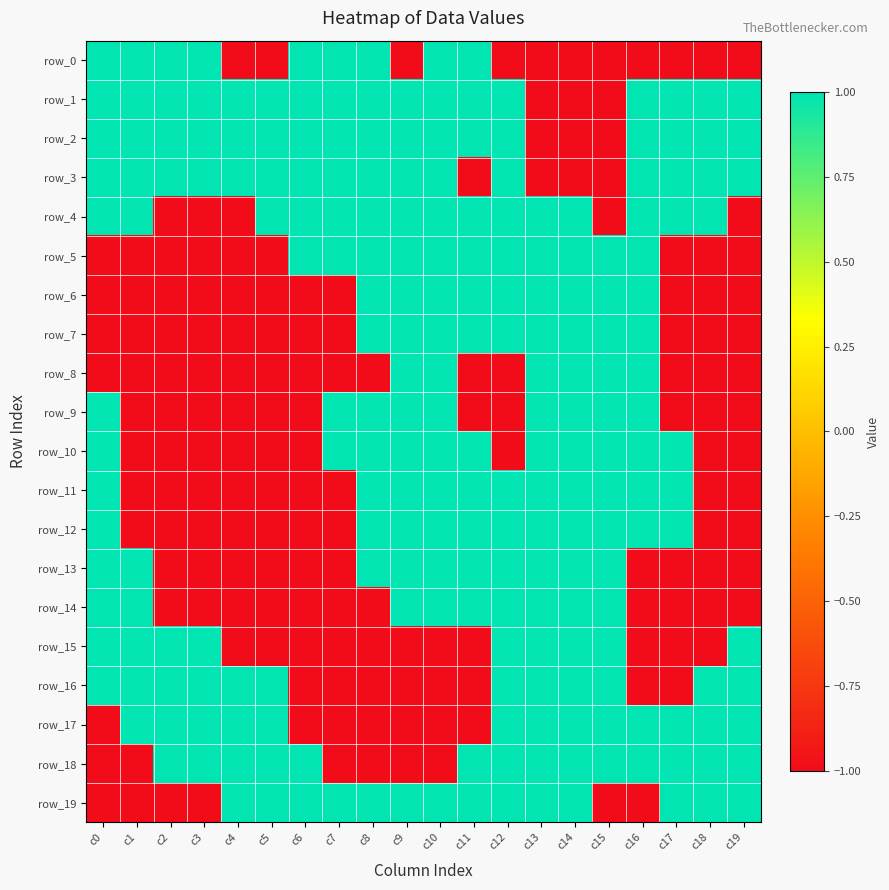

Reading left to right, transcribe all the data shown in this chart.

row_0: c0=1	c1=1	c2=1	c3=1	c4=-1	c5=-1	c6=1	c7=1	c8=1	c9=-1	c10=1	c11=1	c12=-1	c13=-1	c14=-1	c15=-1	c16=-1	c17=-1	c18=-1	c19=-1
row_1: c0=1	c1=1	c2=1	c3=1	c4=1	c5=1	c6=1	c7=1	c8=1	c9=1	c10=1	c11=1	c12=1	c13=-1	c14=-1	c15=-1	c16=1	c17=1	c18=1	c19=1
row_2: c0=1	c1=1	c2=1	c3=1	c4=1	c5=1	c6=1	c7=1	c8=1	c9=1	c10=1	c11=1	c12=1	c13=-1	c14=-1	c15=-1	c16=1	c17=1	c18=1	c19=1
row_3: c0=1	c1=1	c2=1	c3=1	c4=1	c5=1	c6=1	c7=1	c8=1	c9=1	c10=1	c11=-1	c12=1	c13=-1	c14=-1	c15=-1	c16=1	c17=1	c18=1	c19=1
row_4: c0=1	c1=1	c2=-1	c3=-1	c4=-1	c5=1	c6=1	c7=1	c8=1	c9=1	c10=1	c11=1	c12=1	c13=1	c14=1	c15=-1	c16=1	c17=1	c18=1	c19=-1
row_5: c0=-1	c1=-1	c2=-1	c3=-1	c4=-1	c5=-1	c6=1	c7=1	c8=1	c9=1	c10=1	c11=1	c12=1	c13=1	c14=1	c15=1	c16=1	c17=-1	c18=-1	c19=-1
row_6: c0=-1	c1=-1	c2=-1	c3=-1	c4=-1	c5=-1	c6=-1	c7=-1	c8=1	c9=1	c10=1	c11=1	c12=1	c13=1	c14=1	c15=1	c16=1	c17=-1	c18=-1	c19=-1
row_7: c0=-1	c1=-1	c2=-1	c3=-1	c4=-1	c5=-1	c6=-1	c7=-1	c8=1	c9=1	c10=1	c11=1	c12=1	c13=1	c14=1	c15=1	c16=1	c17=-1	c18=-1	c19=-1
row_8: c0=-1	c1=-1	c2=-1	c3=-1	c4=-1	c5=-1	c6=-1	c7=-1	c8=-1	c9=1	c10=1	c11=-1	c12=-1	c13=1	c14=1	c15=1	c16=1	c17=-1	c18=-1	c19=-1
row_9: c0=1	c1=-1	c2=-1	c3=-1	c4=-1	c5=-1	c6=-1	c7=1	c8=1	c9=1	c10=1	c11=-1	c12=-1	c13=1	c14=1	c15=1	c16=1	c17=-1	c18=-1	c19=-1
row_10: c0=1	c1=-1	c2=-1	c3=-1	c4=-1	c5=-1	c6=-1	c7=1	c8=1	c9=1	c10=1	c11=1	c12=-1	c13=1	c14=1	c15=1	c16=1	c17=1	c18=-1	c19=-1
row_11: c0=1	c1=-1	c2=-1	c3=-1	c4=-1	c5=-1	c6=-1	c7=-1	c8=1	c9=1	c10=1	c11=1	c12=1	c13=1	c14=1	c15=1	c16=1	c17=1	c18=-1	c19=-1
row_12: c0=1	c1=-1	c2=-1	c3=-1	c4=-1	c5=-1	c6=-1	c7=-1	c8=1	c9=1	c10=1	c11=1	c12=1	c13=1	c14=1	c15=1	c16=1	c17=1	c18=-1	c19=-1
row_13: c0=1	c1=1	c2=-1	c3=-1	c4=-1	c5=-1	c6=-1	c7=-1	c8=1	c9=1	c10=1	c11=1	c12=1	c13=1	c14=1	c15=1	c16=-1	c17=-1	c18=-1	c19=-1
row_14: c0=1	c1=1	c2=-1	c3=-1	c4=-1	c5=-1	c6=-1	c7=-1	c8=-1	c9=1	c10=1	c11=1	c12=1	c13=1	c14=1	c15=1	c16=-1	c17=-1	c18=-1	c19=-1
row_15: c0=1	c1=1	c2=1	c3=1	c4=-1	c5=-1	c6=-1	c7=-1	c8=-1	c9=-1	c10=-1	c11=-1	c12=1	c13=1	c14=1	c15=1	c16=-1	c17=-1	c18=-1	c19=1
row_16: c0=1	c1=1	c2=1	c3=1	c4=1	c5=1	c6=-1	c7=-1	c8=-1	c9=-1	c10=-1	c11=-1	c12=1	c13=1	c14=1	c15=1	c16=-1	c17=-1	c18=1	c19=1
row_17: c0=-1	c1=1	c2=1	c3=1	c4=1	c5=1	c6=-1	c7=-1	c8=-1	c9=-1	c10=-1	c11=-1	c12=1	c13=1	c14=1	c15=1	c16=1	c17=1	c18=1	c19=1
row_18: c0=-1	c1=-1	c2=1	c3=1	c4=1	c5=1	c6=1	c7=-1	c8=-1	c9=-1	c10=-1	c11=1	c12=1	c13=1	c14=1	c15=1	c16=1	c17=1	c18=1	c19=1
row_19: c0=-1	c1=-1	c2=-1	c3=-1	c4=1	c5=1	c6=1	c7=1	c8=1	c9=1	c10=1	c11=1	c12=1	c13=1	c14=1	c15=-1	c16=-1	c17=1	c18=1	c19=1